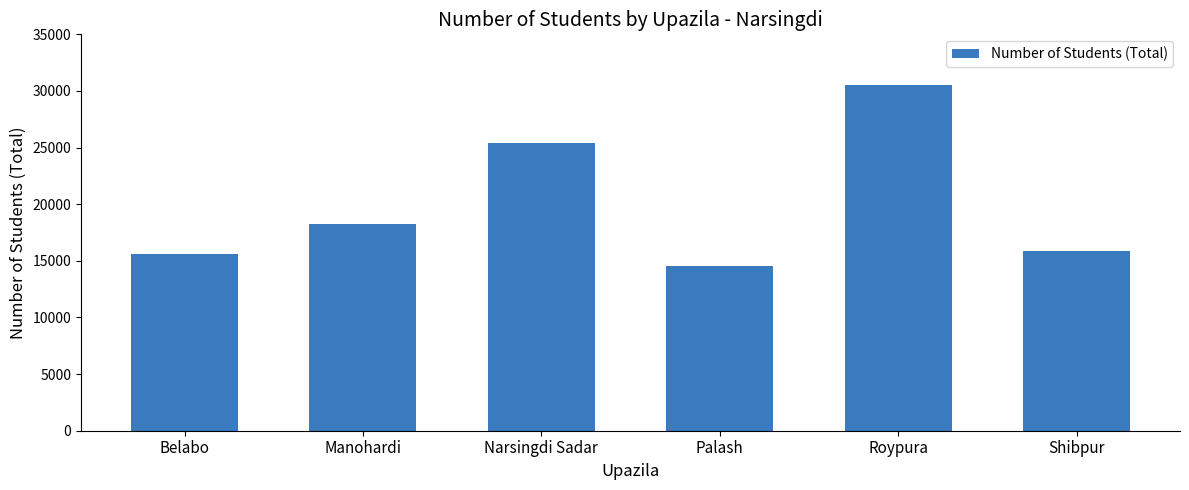

Where is the data nearest to the value 22527?

Narsingdi Sadar